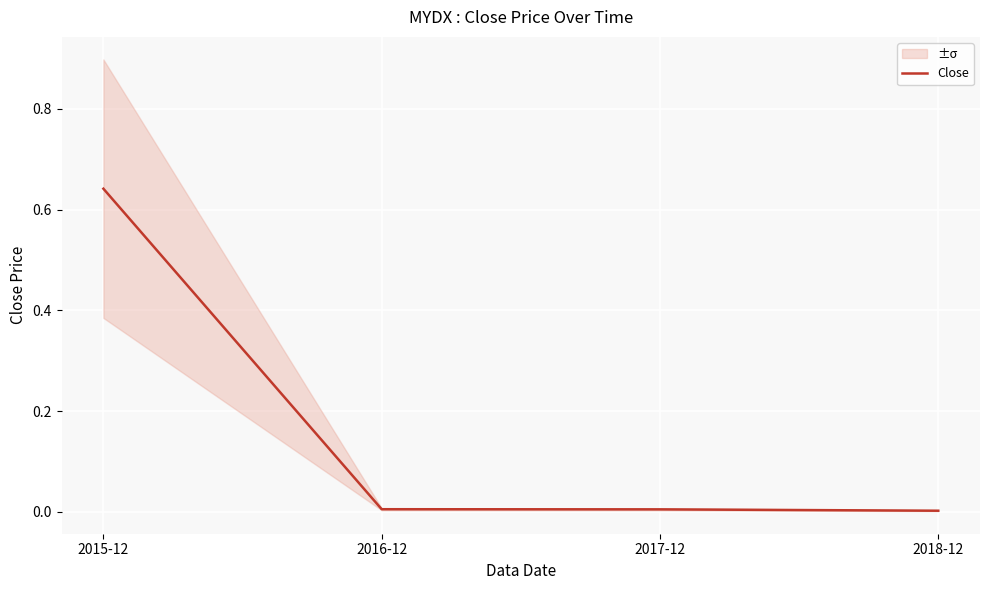

The value at 2015-12 is 0.6. True or false?

True